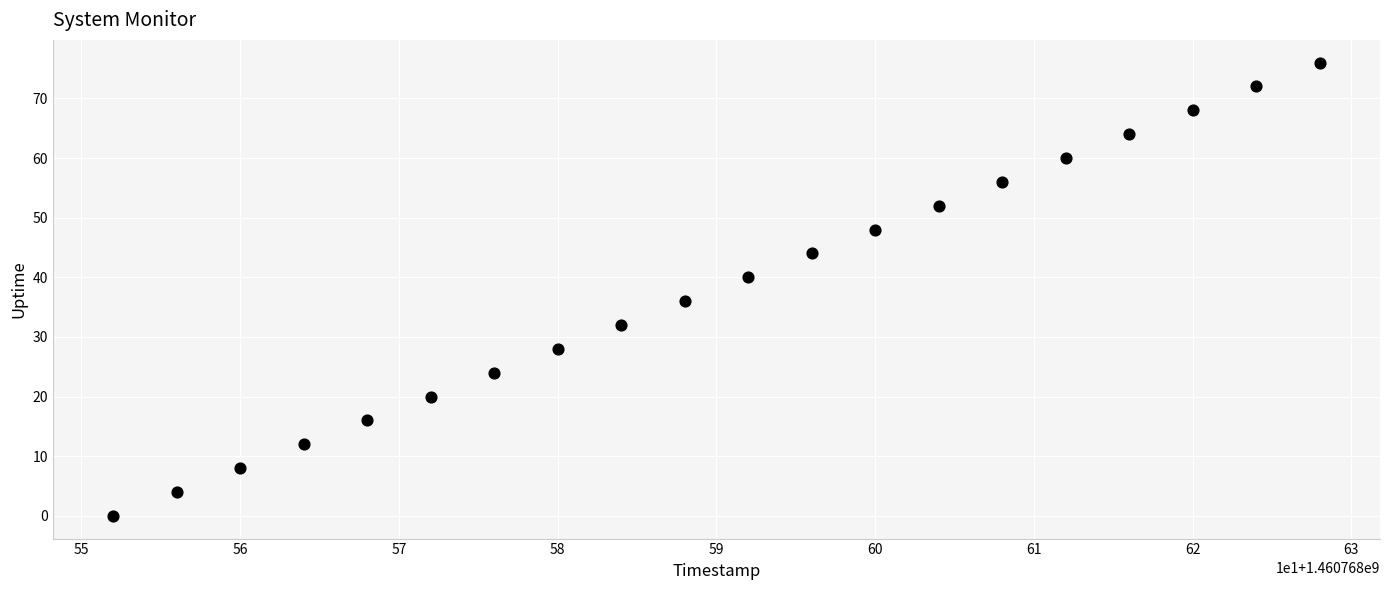

What is the range of Y values (max minus min)?

76